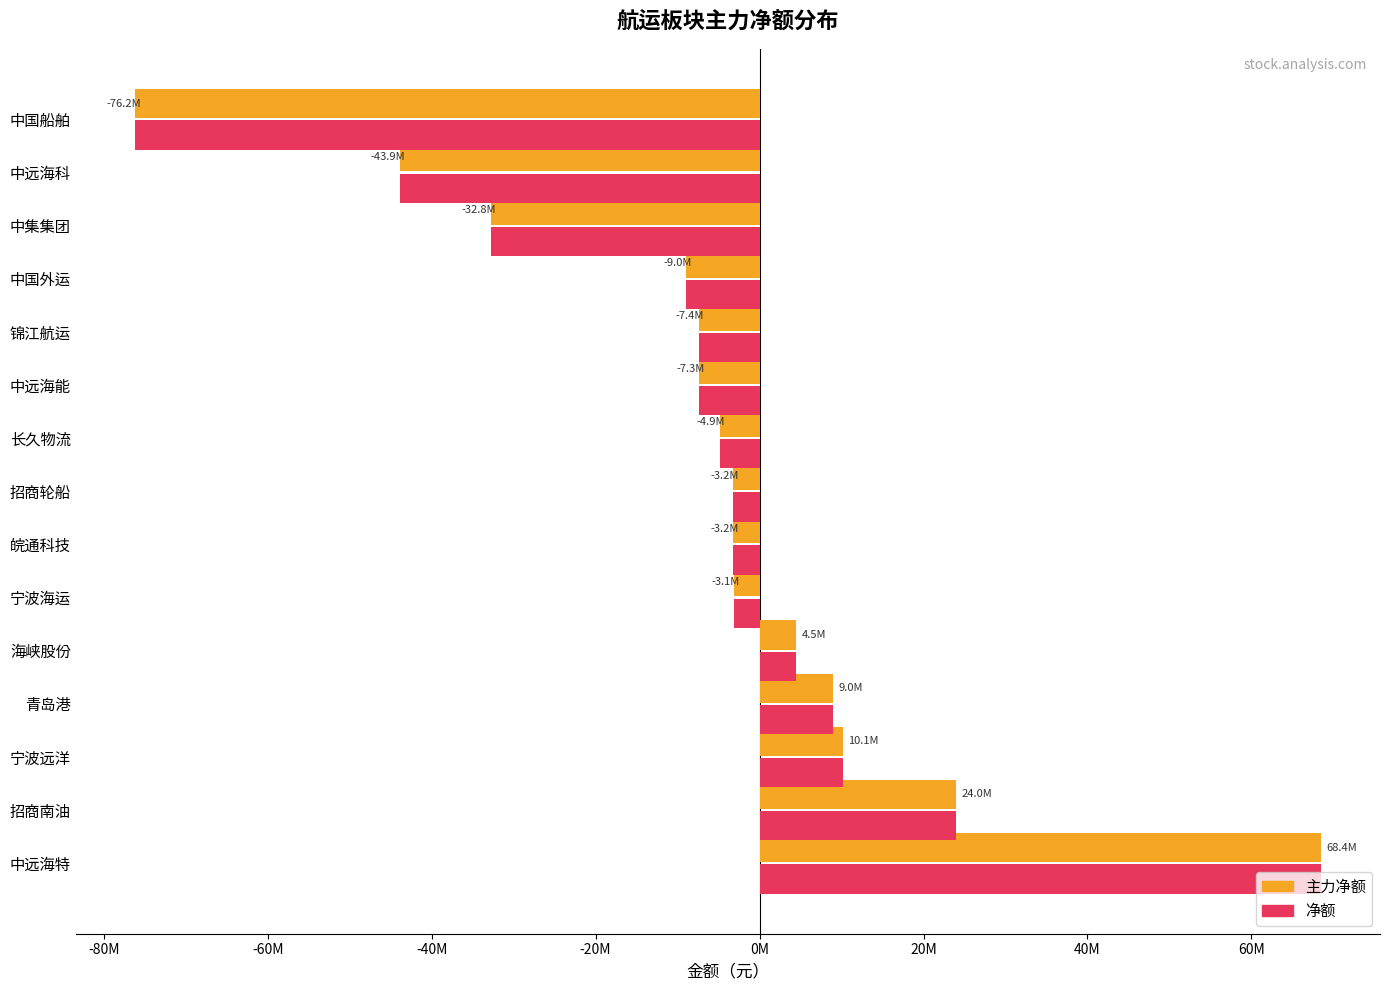

What are all the series names shown in the legend?

主力净额, 净额